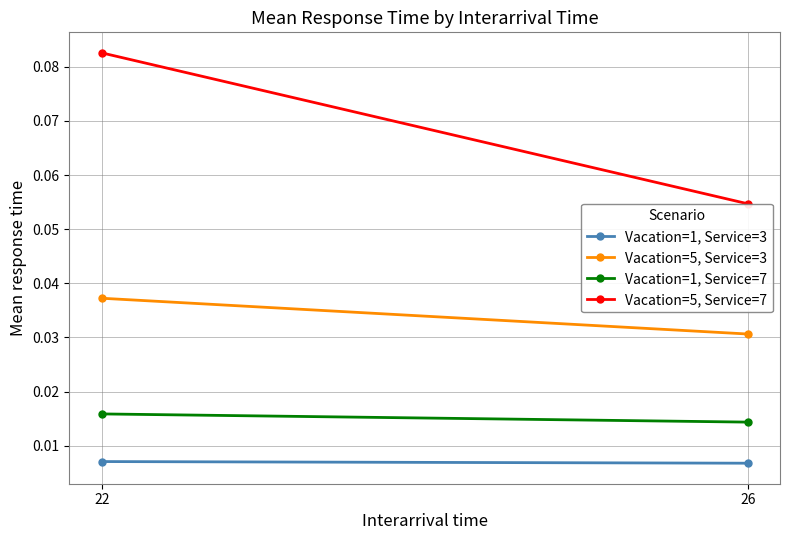

Which series has the largest total across all categories?

Vacation=5, Service=7